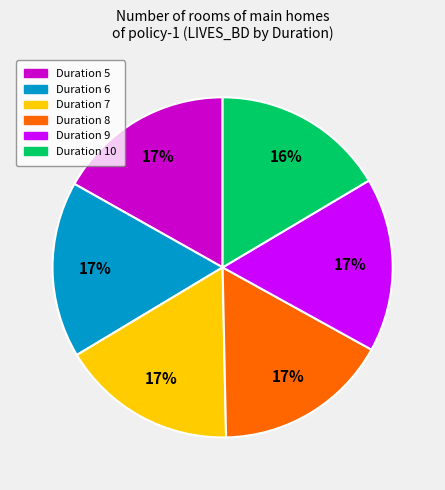

Count the number of slices in the pie.

6